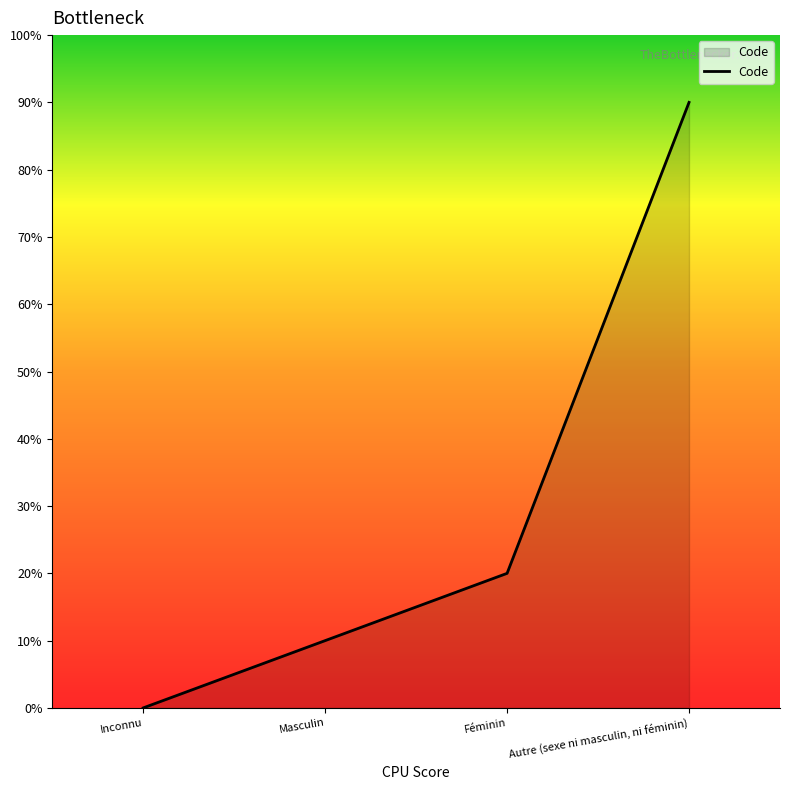

Is this an area chart (filled region under the line)?

Yes